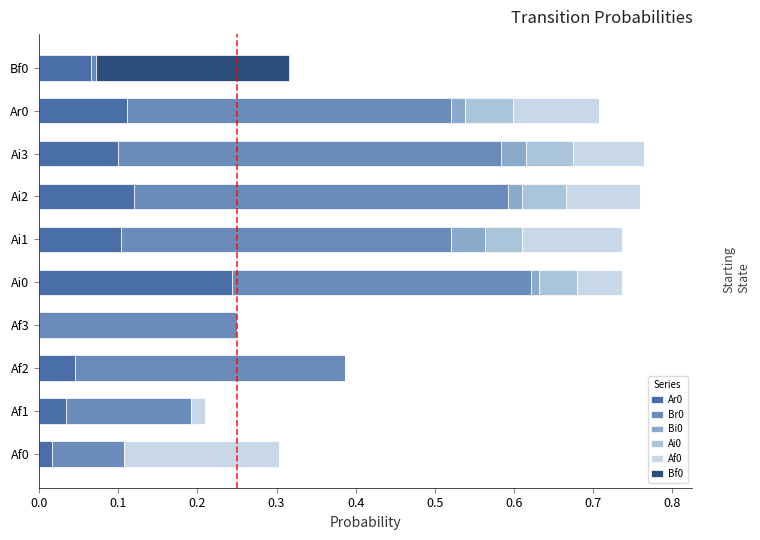

How many series are shown in this chart?

6